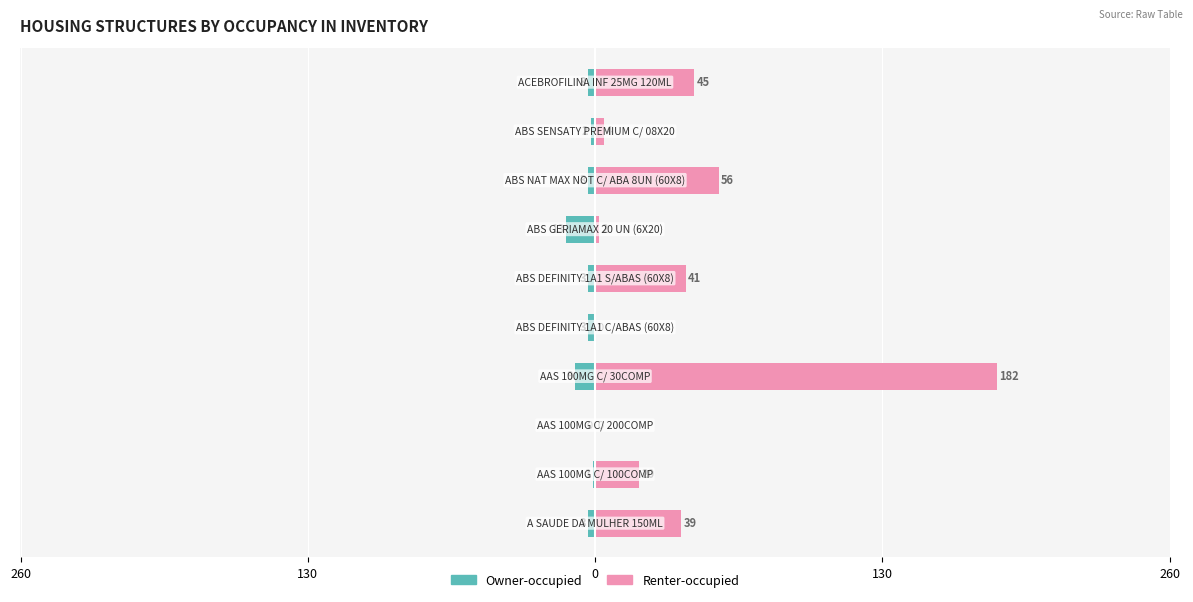

List the series in order of their peak value, highest first.

Renter-occupied, Owner-occupied